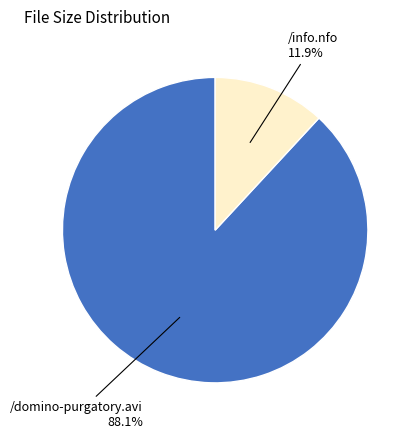

Is there any slice that represents more than half of the pie?

Yes